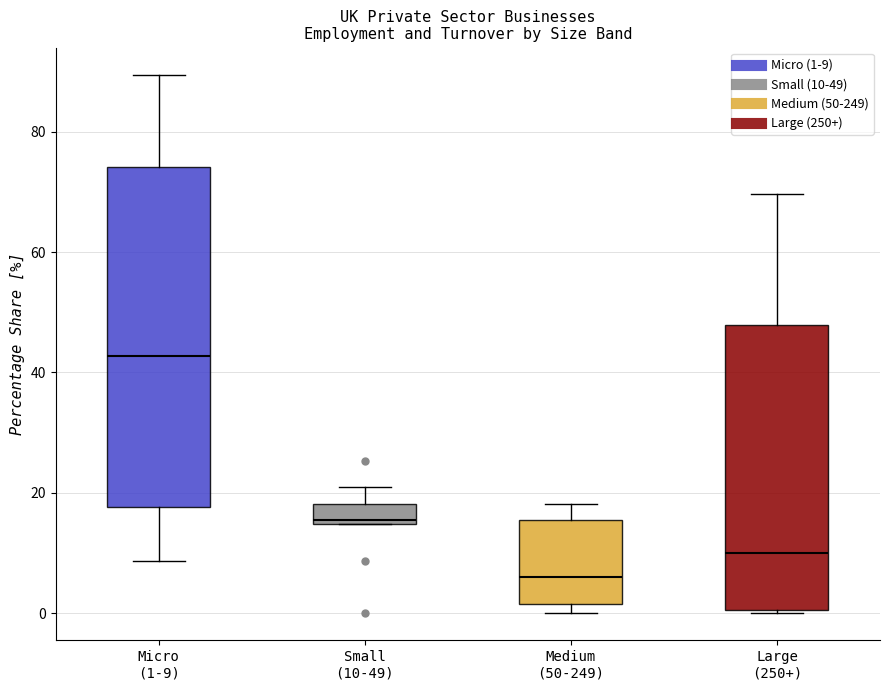

Comparing the boxes themselves (not the whiskers), which one is the tallest?

Micro (1-9)